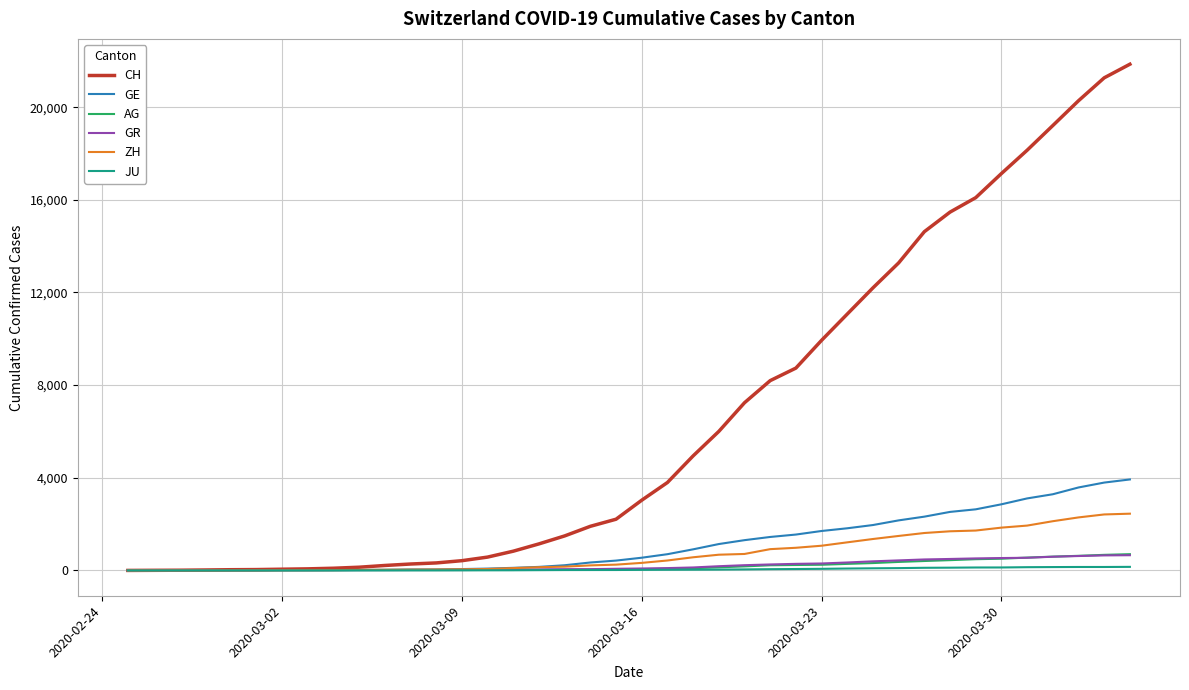

What is the difference between the maximum and minimum values in the GR series?

657